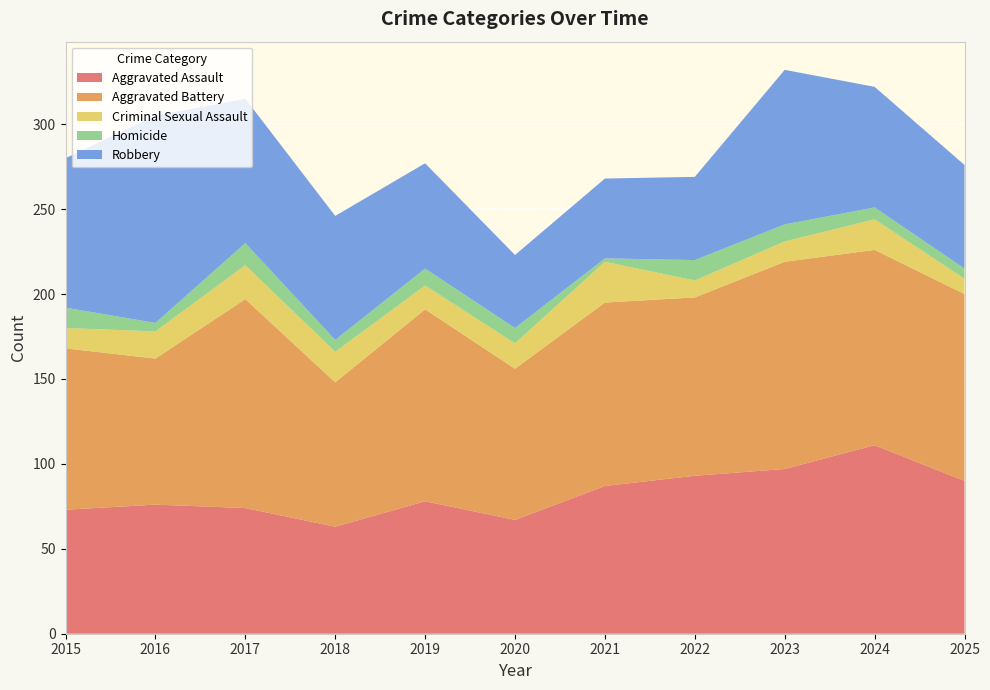

Reading left to right, transcribe all the data shown in this chart.

Aggravated Assault: 73	76	74	63	78	67	87	93	97	111	90
Aggravated Battery: 95	86	123	85	113	89	108	105	122	115	110
Criminal Sexual Assault: 12	16	20	18	14	15	24	10	12	18	9
Homicide: 12	5	13	7	10	9	2	12	10	7	6
Robbery: 88	122	85	73	62	43	47	49	91	71	61